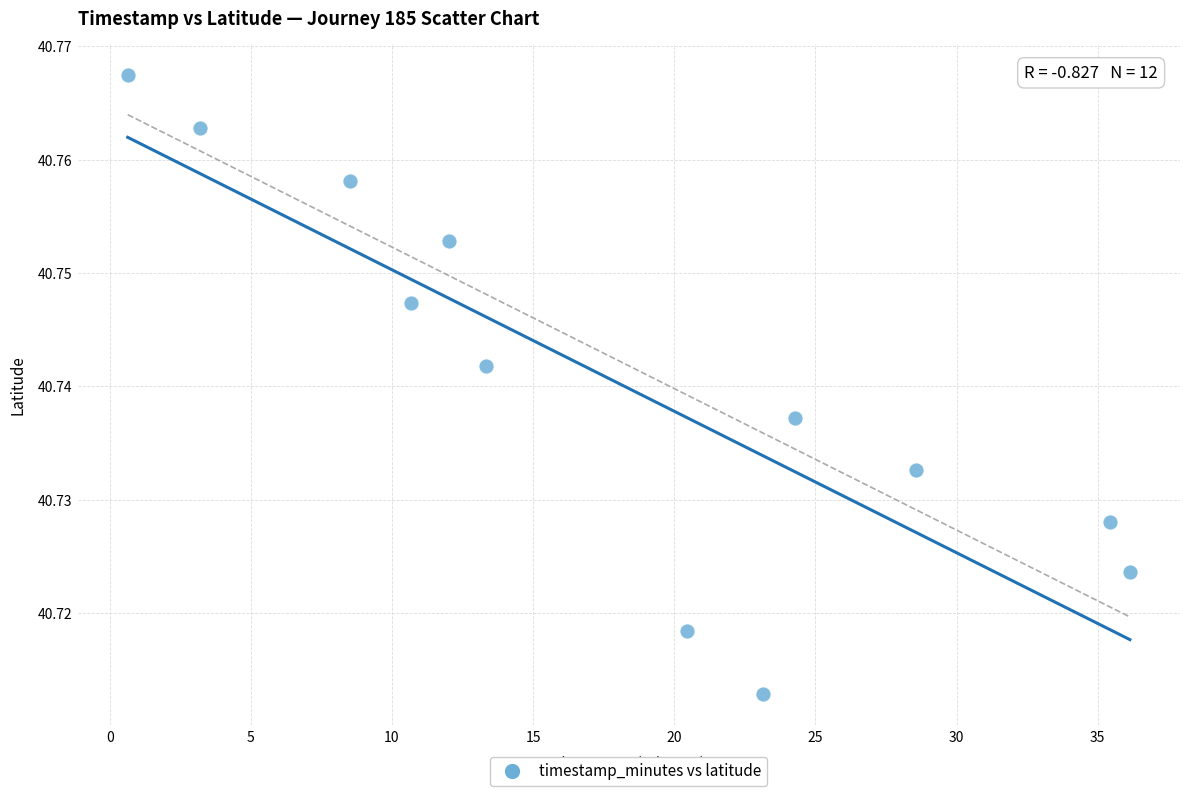

What is the average X value?

18.0